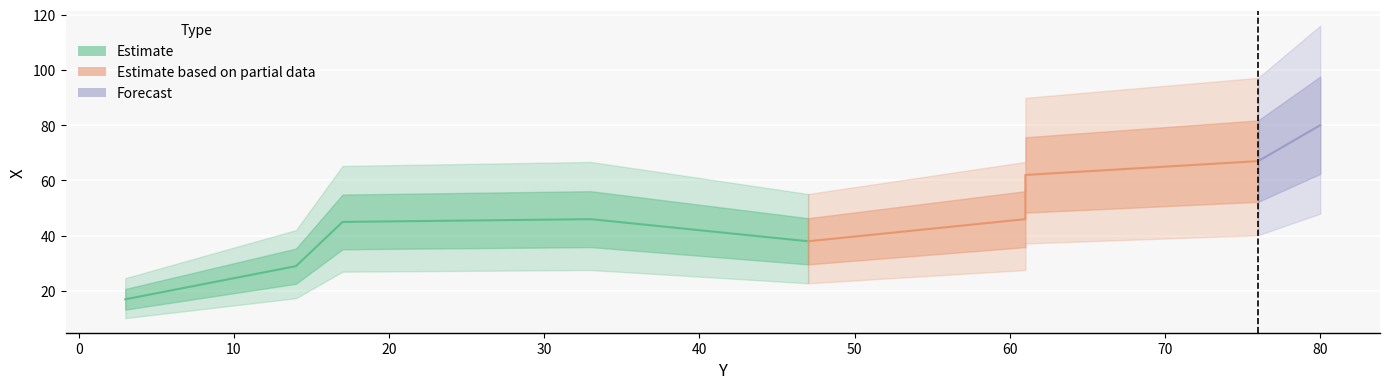

What is the smallest value displayed?

17